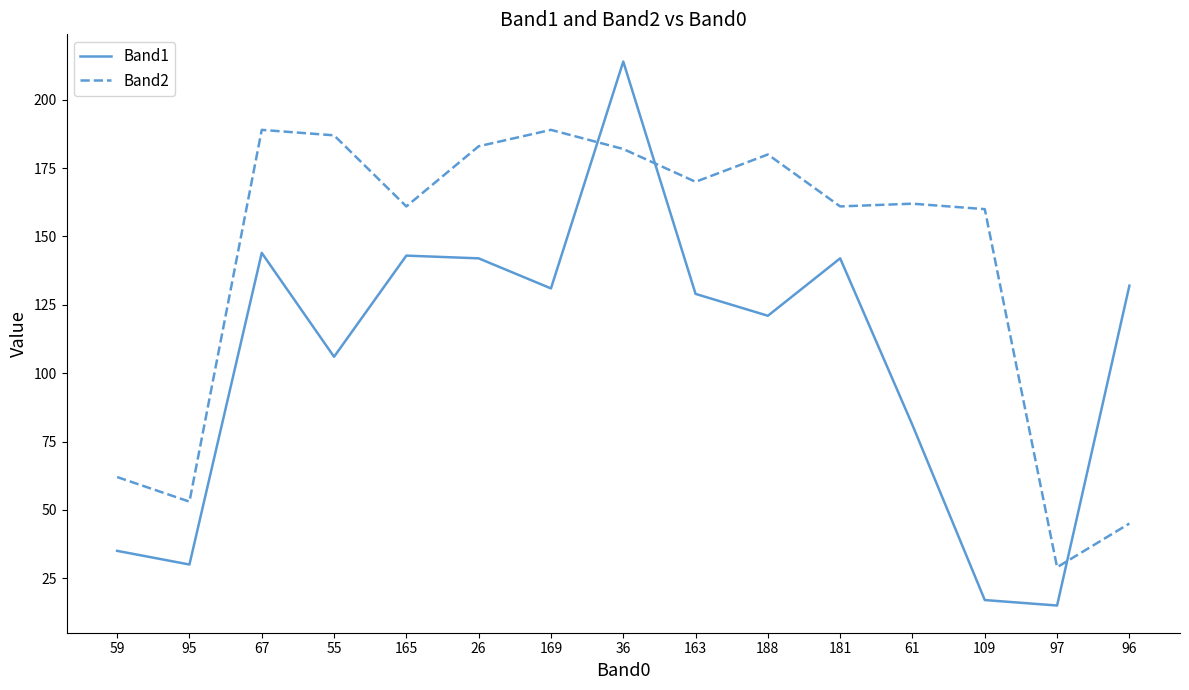

Read the Band2 value at 188.

180